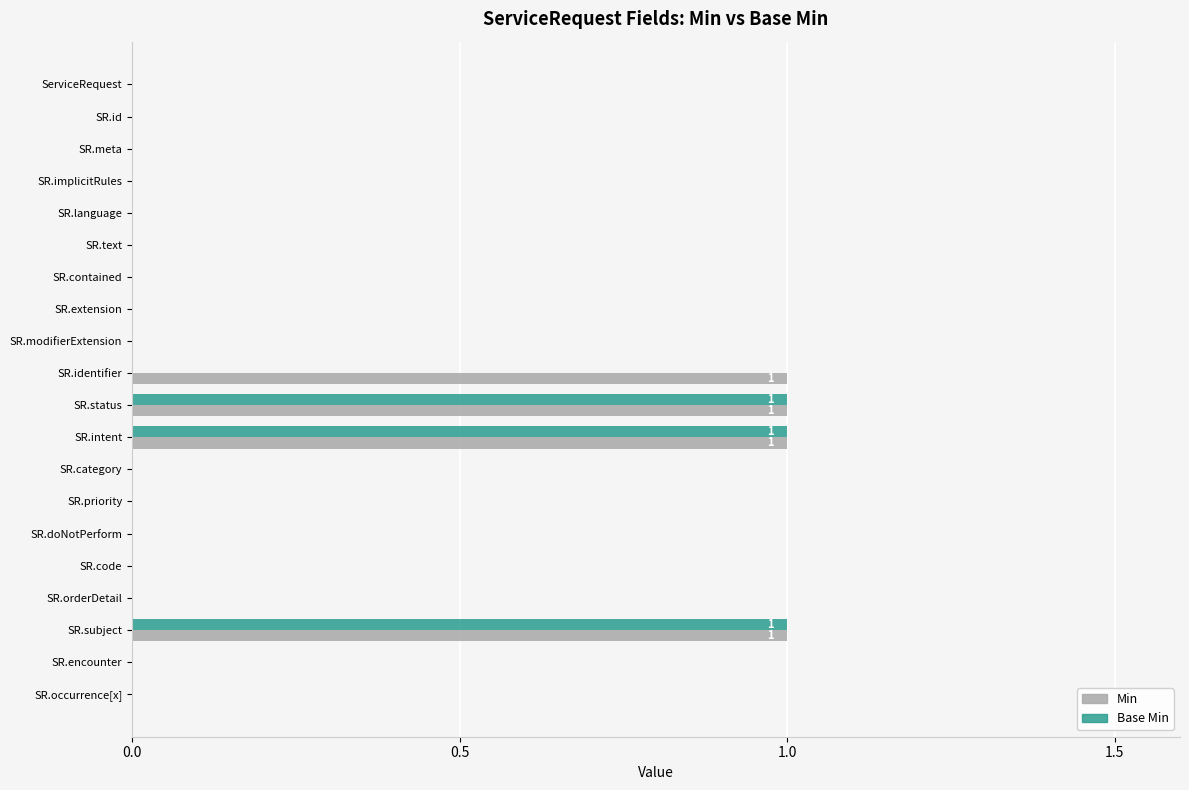

What is the sum of all Base Min values?

3